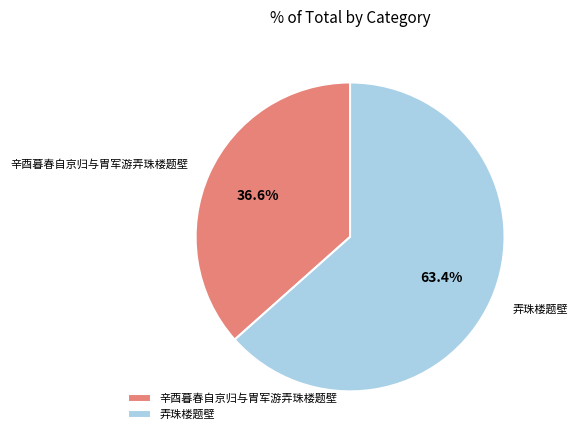

To the nearest percent, what portion does 辛酉暮春自京归与胄军游弄珠楼题壁 represent?

37%